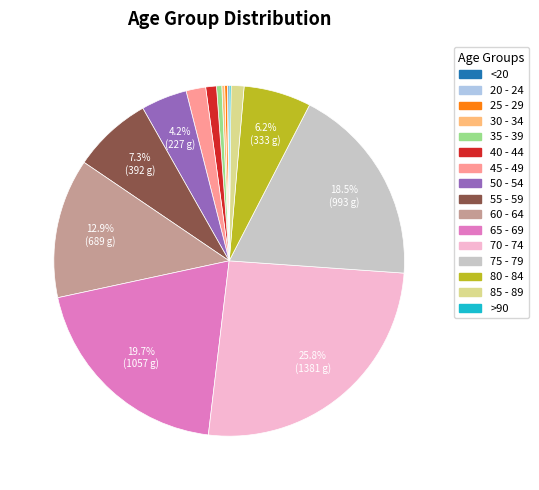

True or false: 60 - 64 accounts for 13% of the total.

True